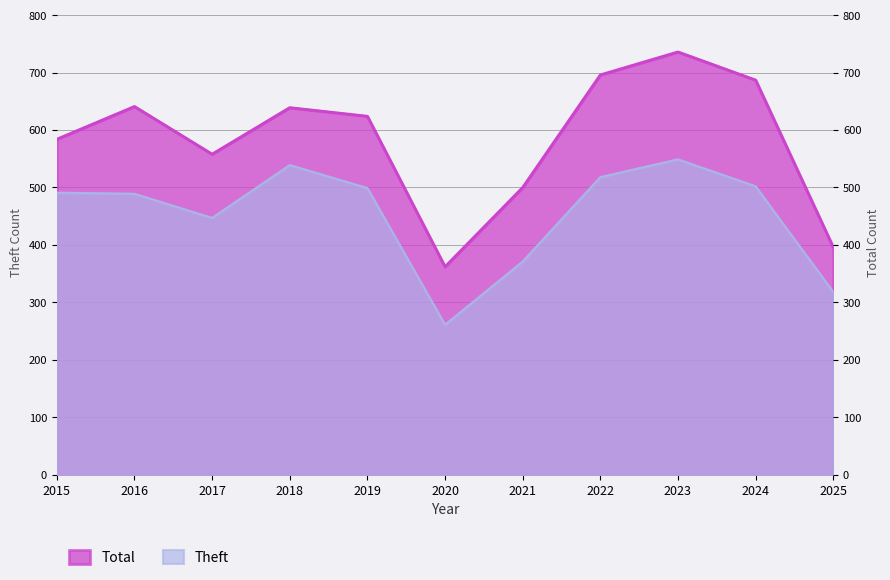

Where does the Theft series first go above 491?

2018